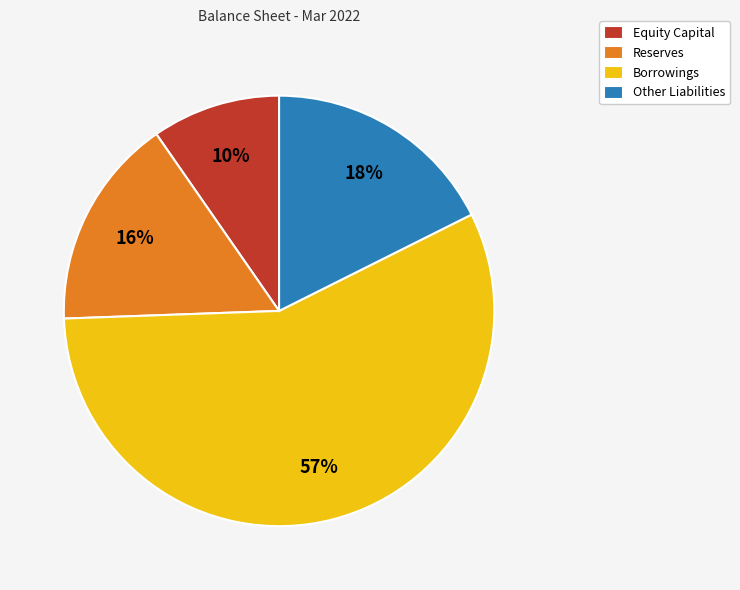

Count the number of slices in the pie.

4